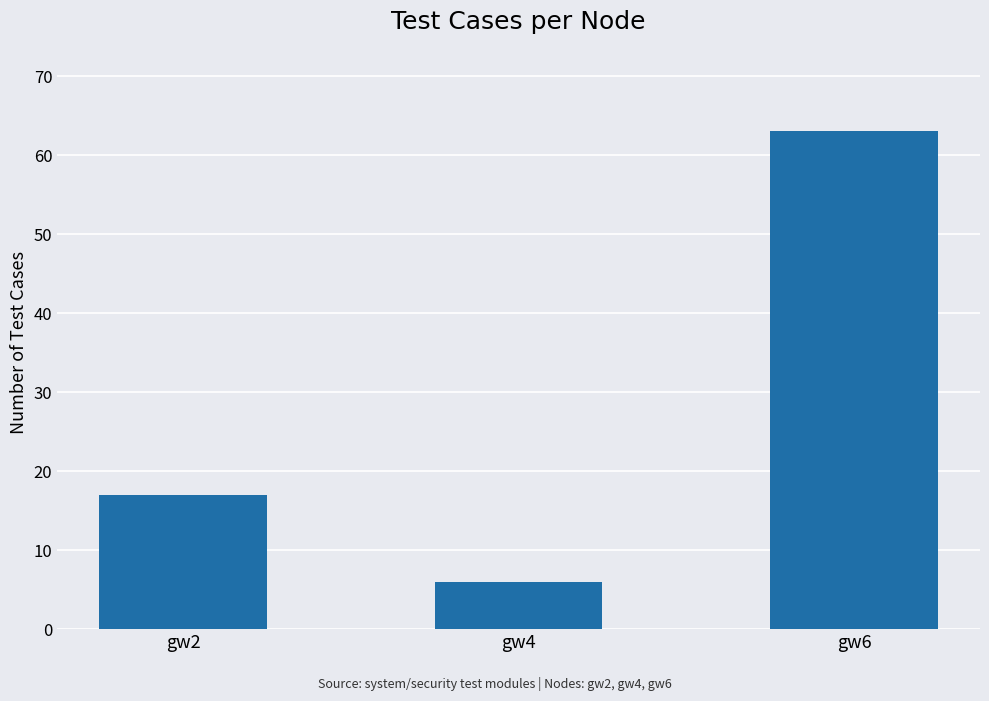

Reading left to right, extract all data points from this chart.

17	6	63